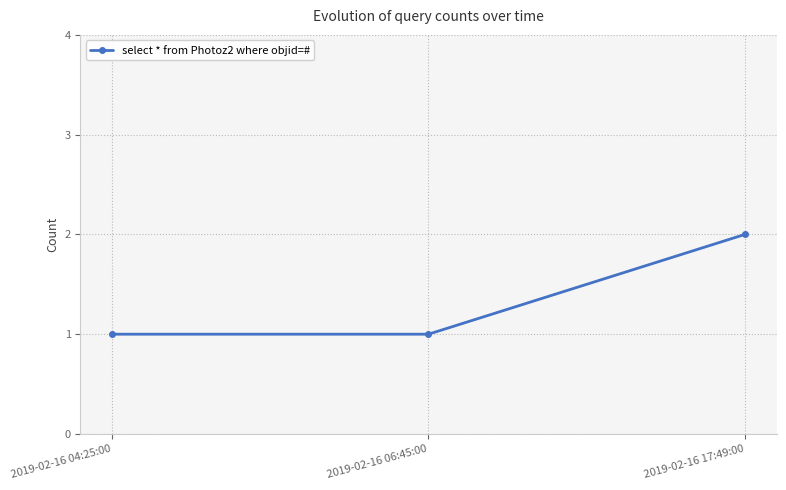

How many values are between 1 and 2?

3